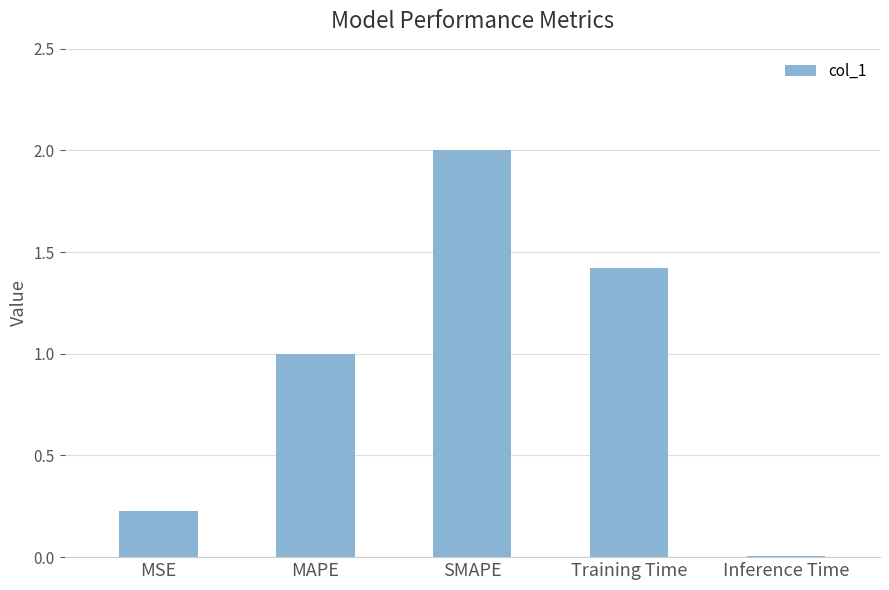

At which label does the data first exceed 1?

MAPE